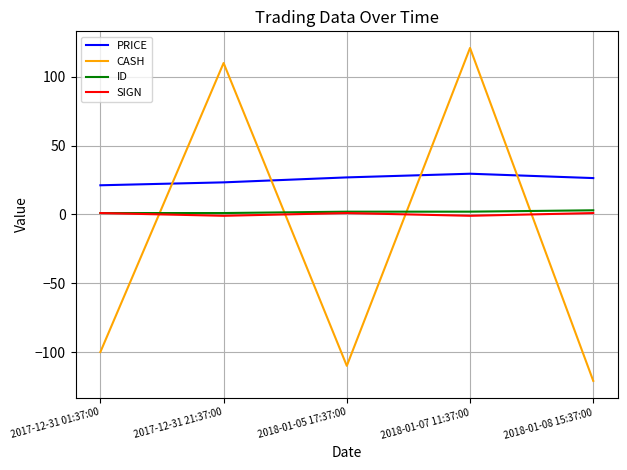

Does the chart have visible grid lines?

Yes